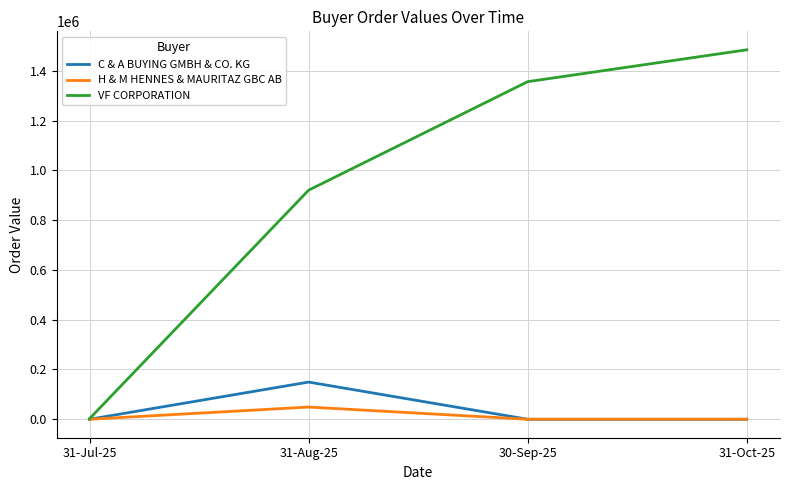

What is the average value of the H & M HENNES & MAURITAZ GBC AB series?

12250